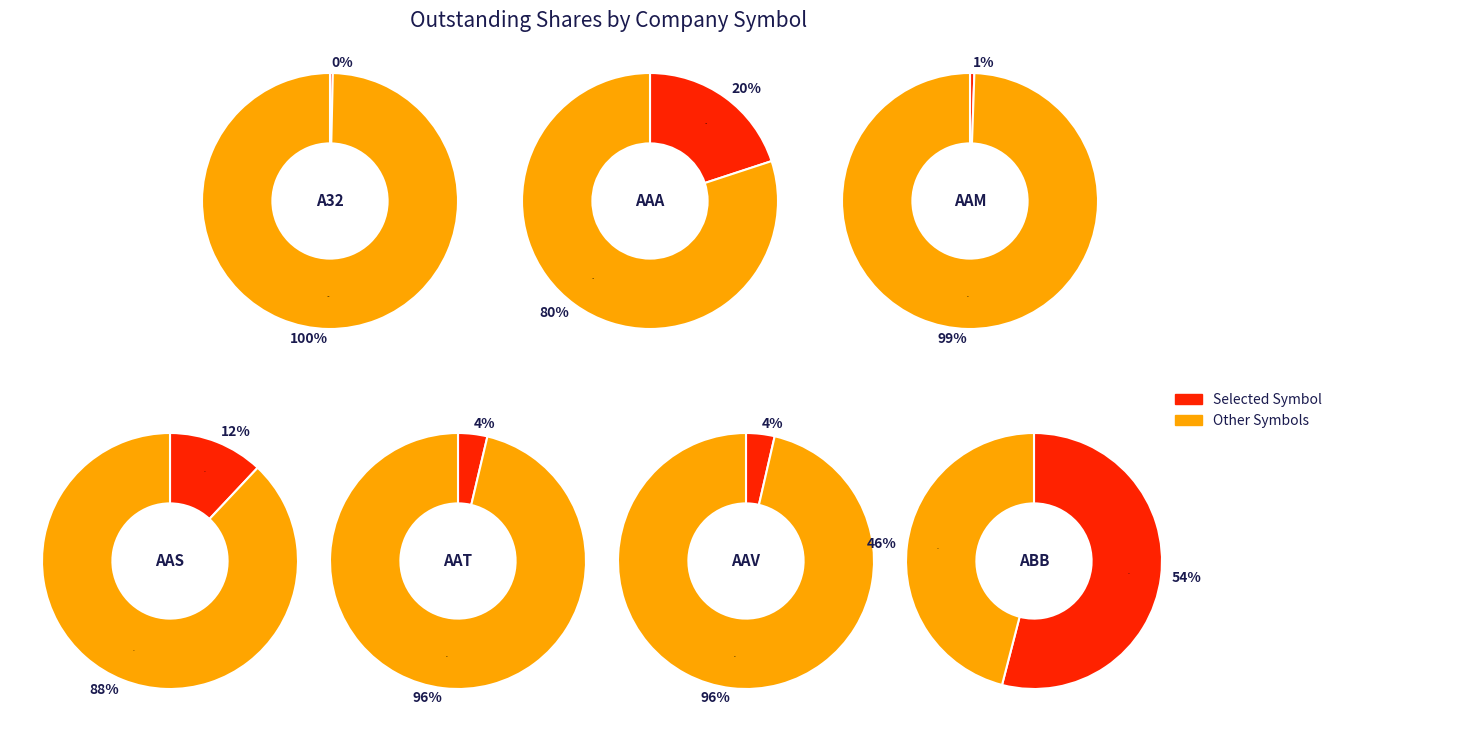

Which category has the biggest portion of the pie?

ABB